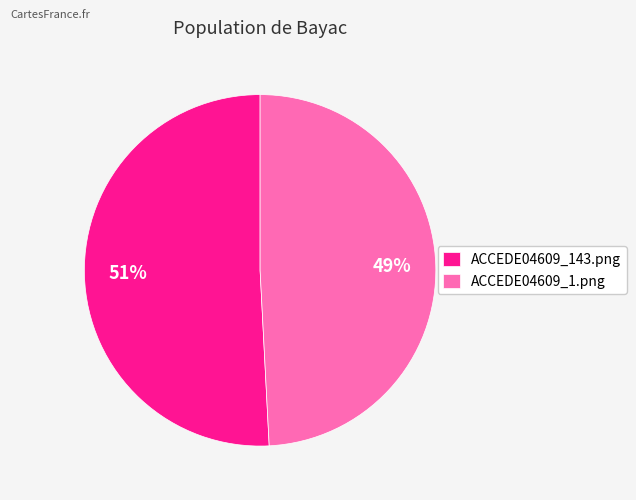

How many slices are in this pie chart?

2